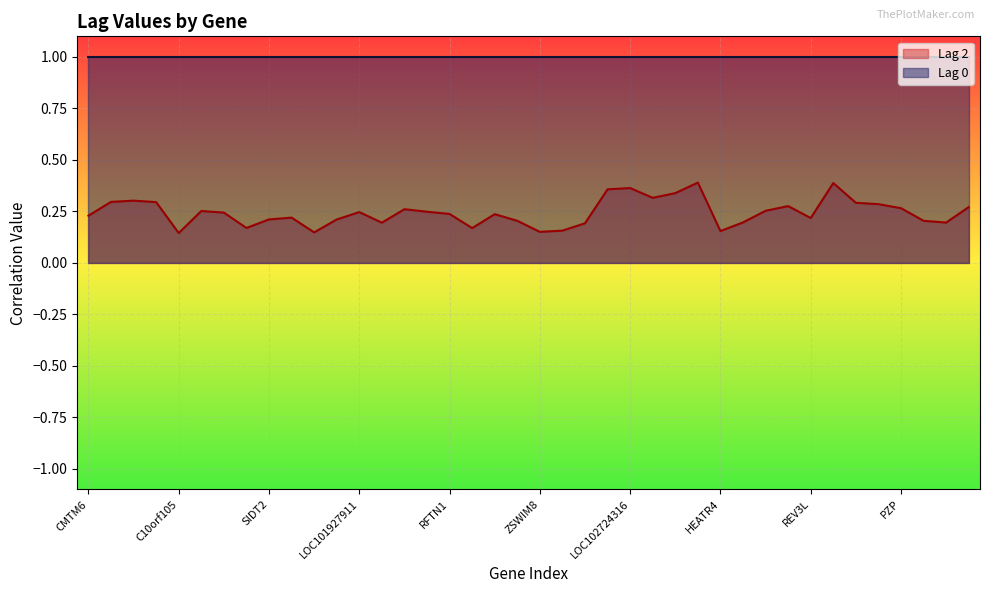

How many lines are shown in the chart?

2